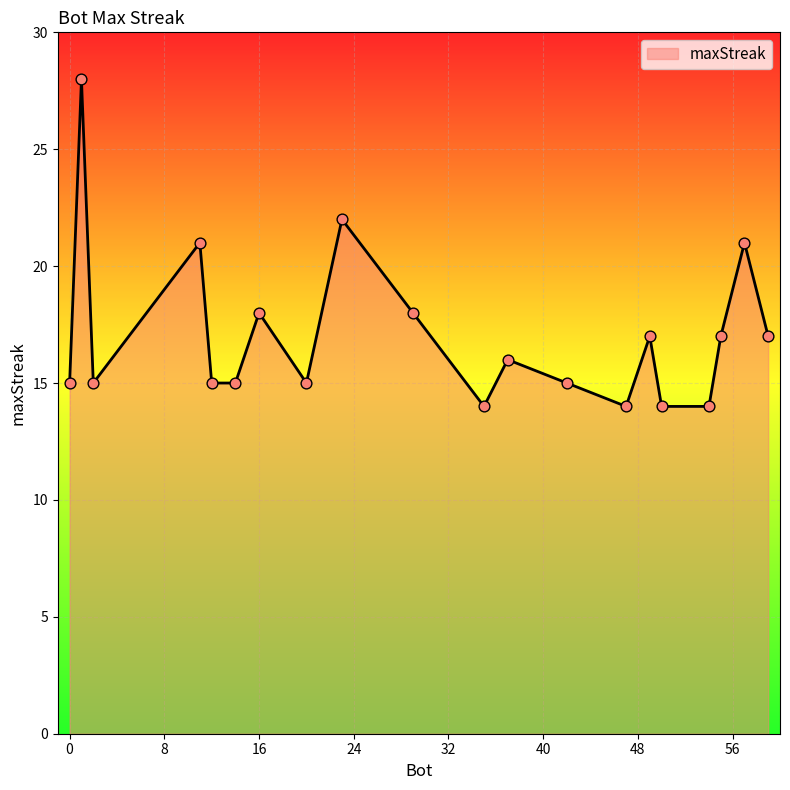

What is the greatest value displayed?

28